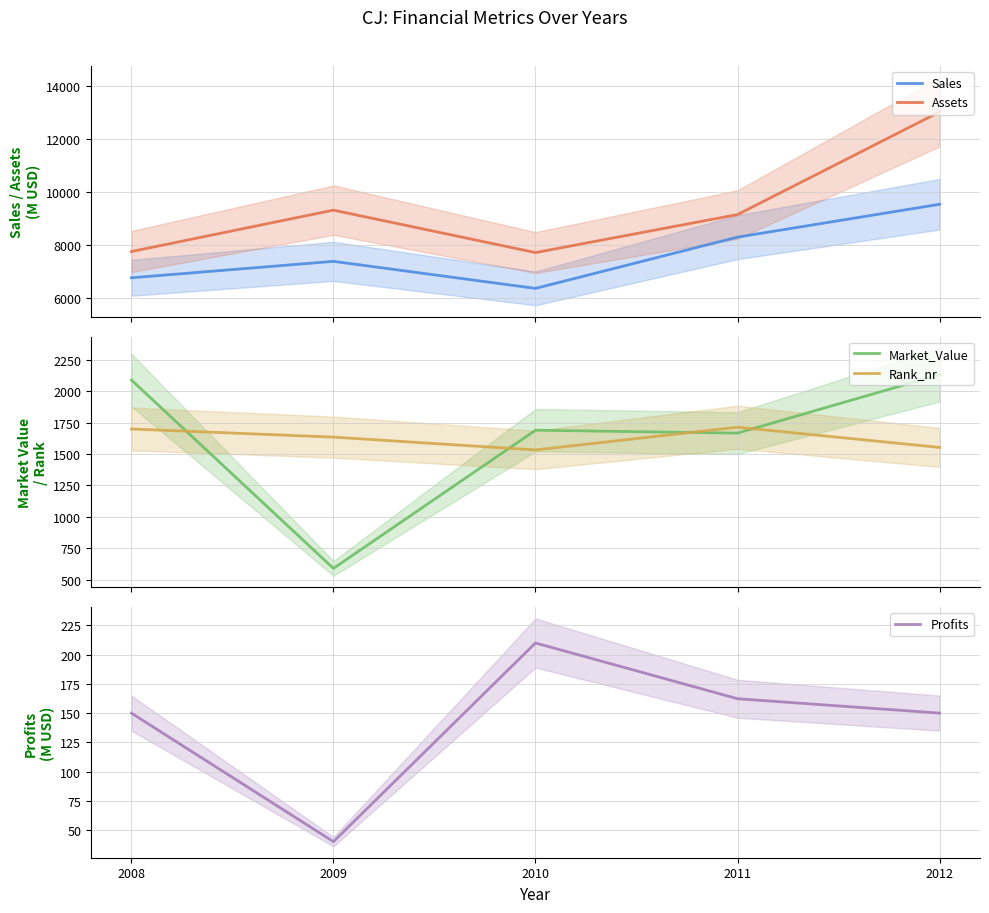

What is the total value across all series at 2012?

26379.0